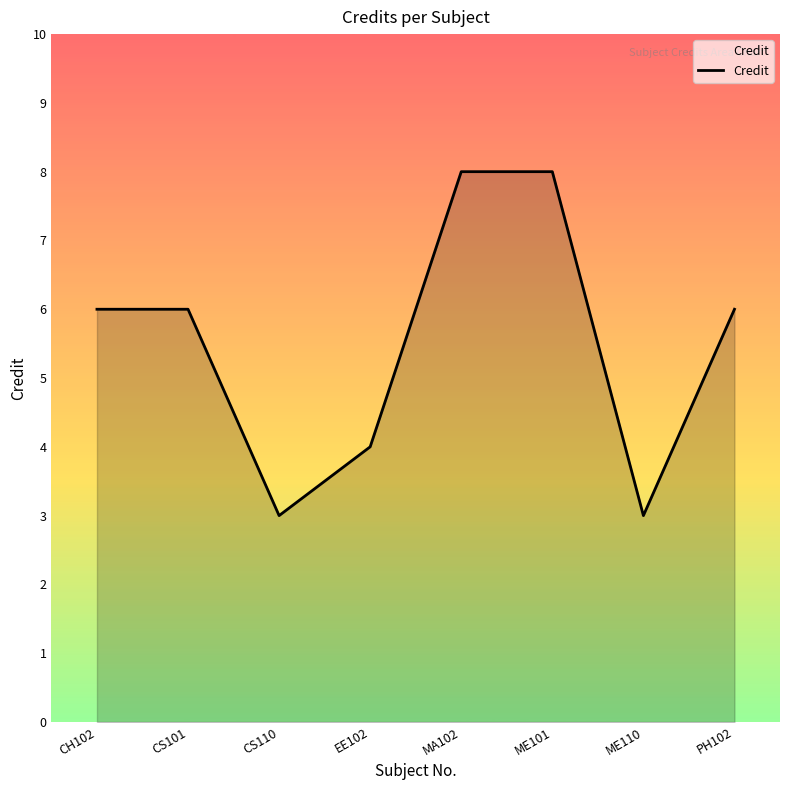

Reading right to left, transcribe all the data shown in this chart.

PH102=6	ME110=3	ME101=8	MA102=8	EE102=4	CS110=3	CS101=6	CH102=6